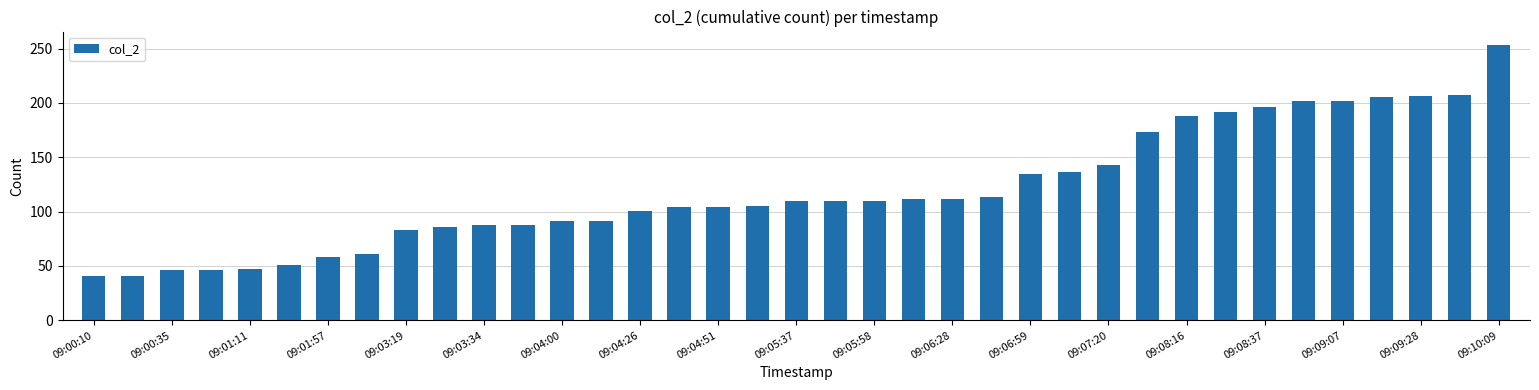

What is the sum of all values?

4437